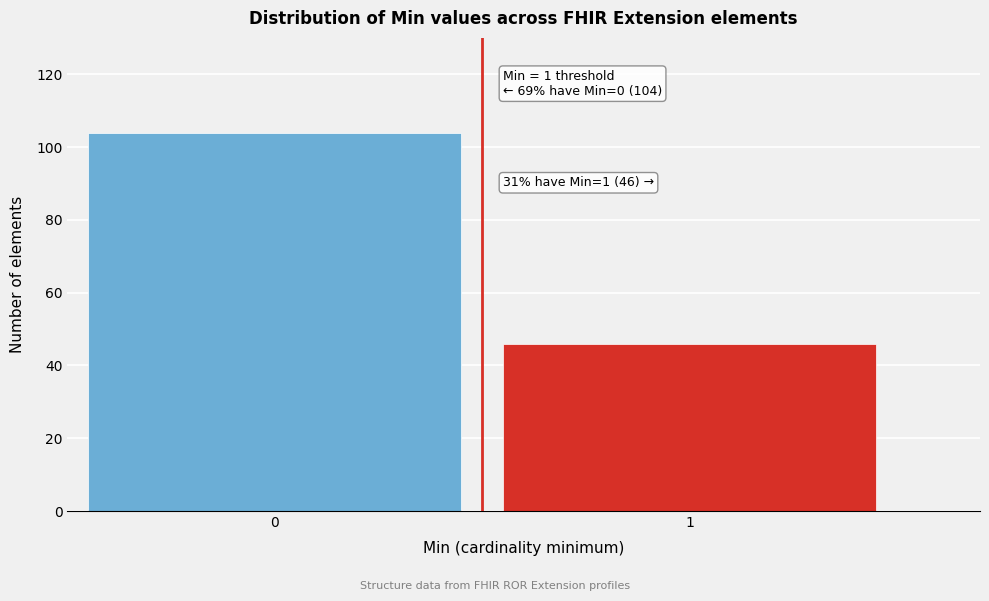

Reading left to right, transcribe all the data shown in this chart.

0=104	1=46